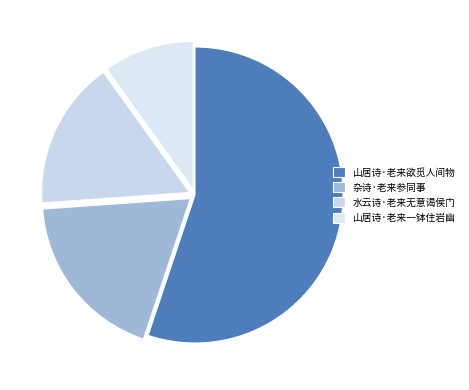

Is the sum of 山居诗·老来一钵住岩幽 and 山居诗·老来欲觅人间物 greater than half?

Yes